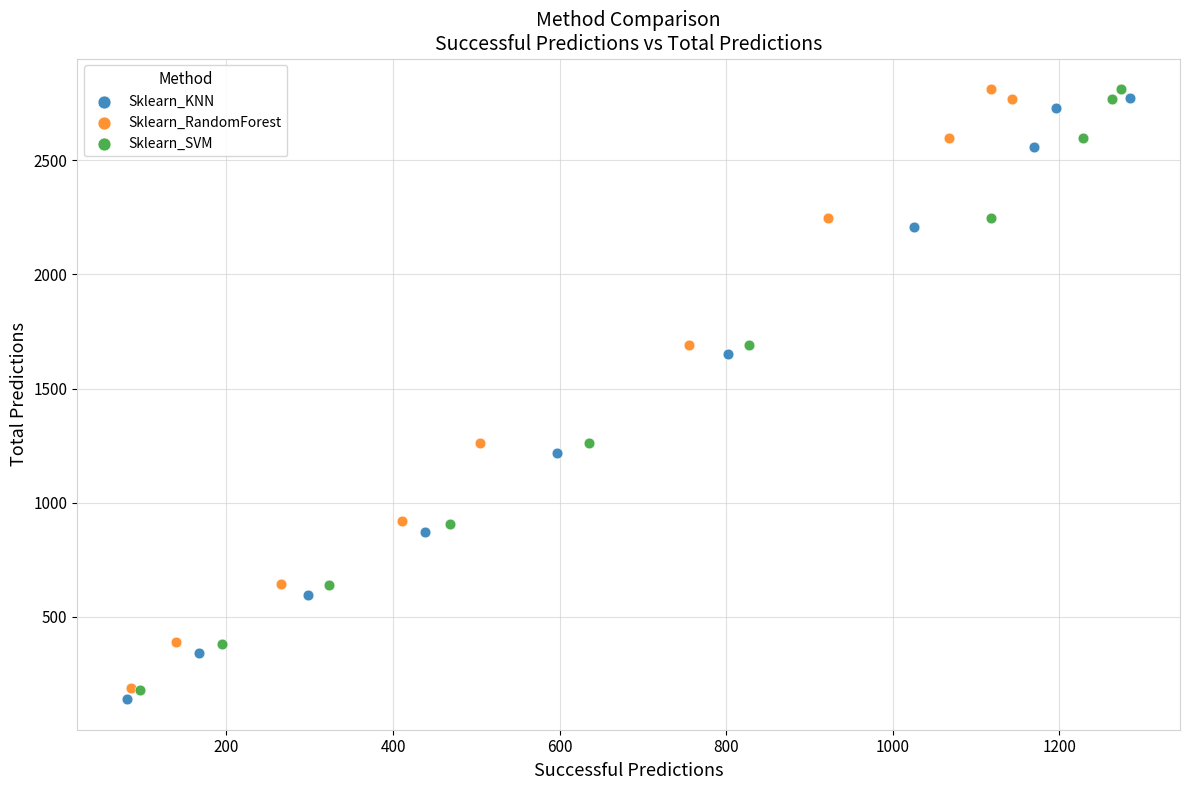

Which series has the largest Y range (max minus min)?

Sklearn_KNN